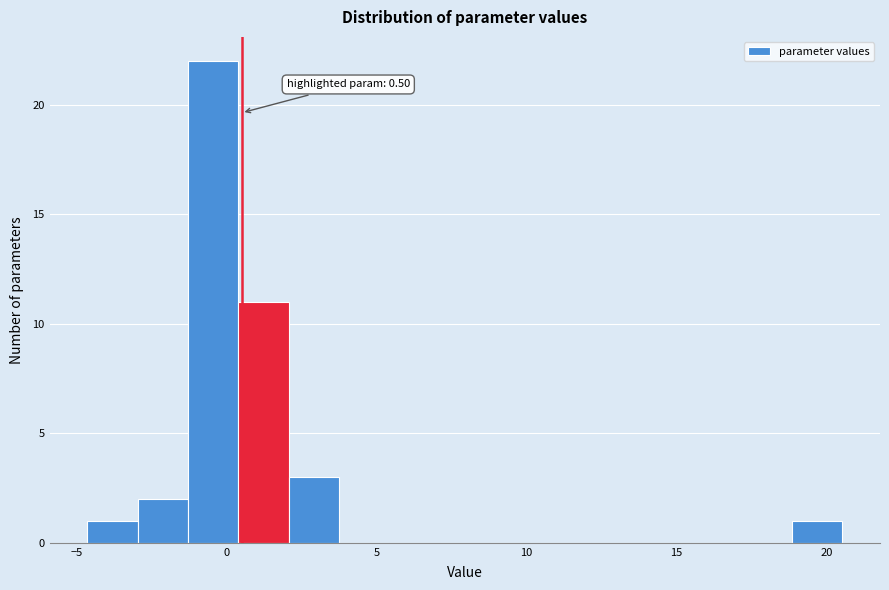

Around what value on the x-axis is the tallest bar? Give the approximate position of its centre, as read against the axis.

-0.5